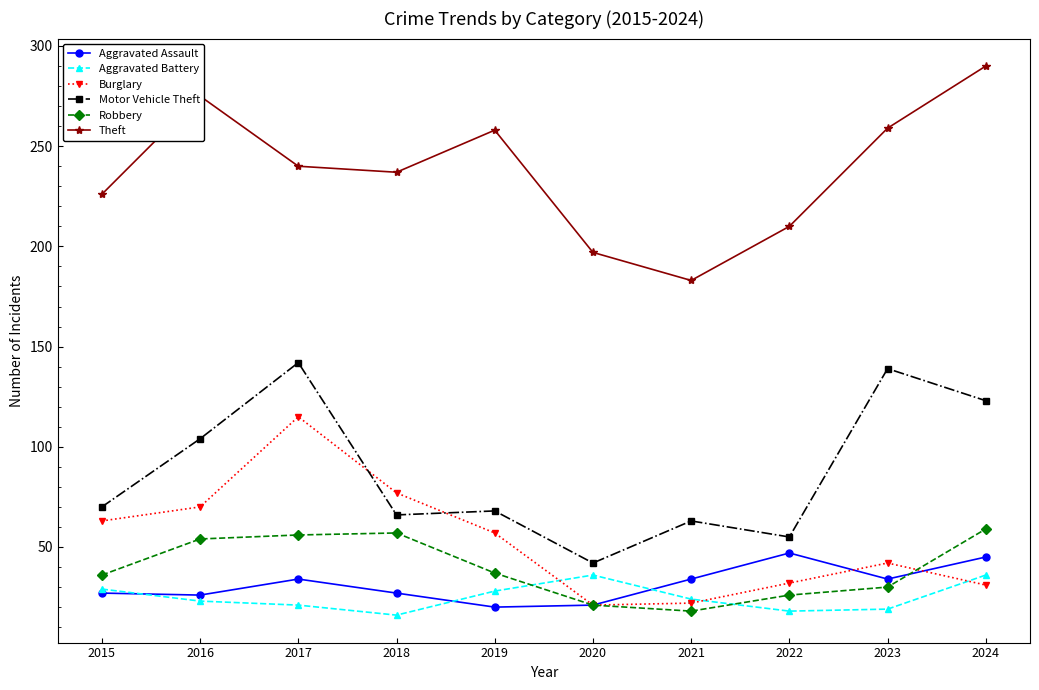

Which category has the lowest value in the Motor Vehicle Theft series?

2020